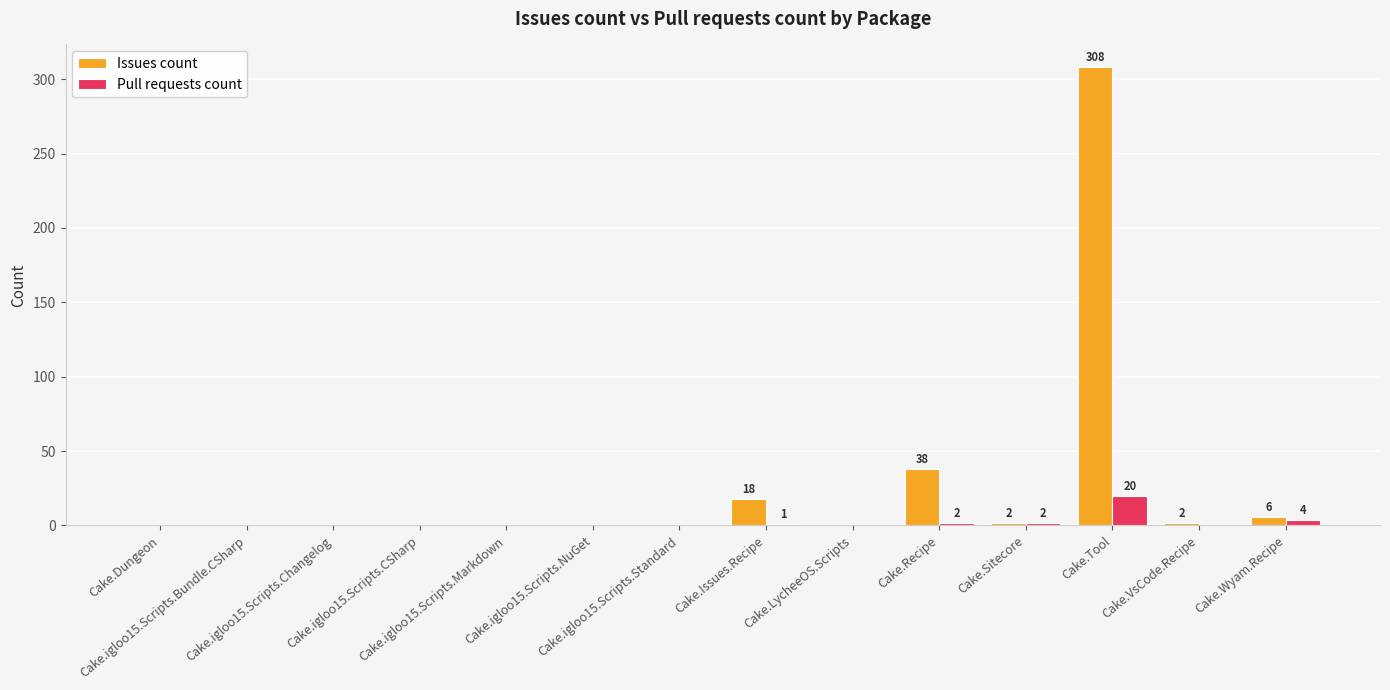

At which category is the sum across all series the highest?

Cake.Tool